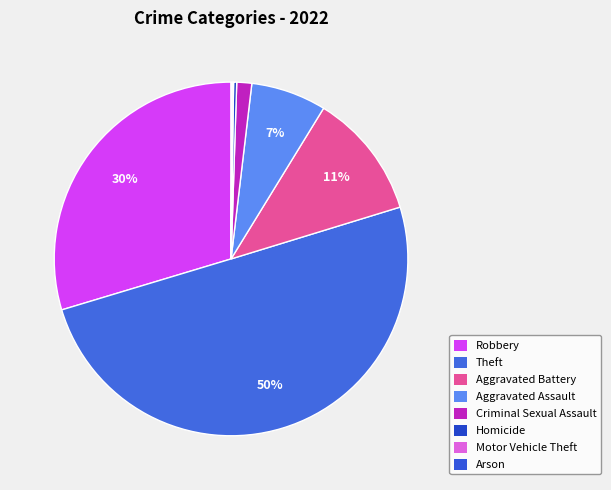

What is the change in value from Aggravated Battery to Aggravated Assault?

-81